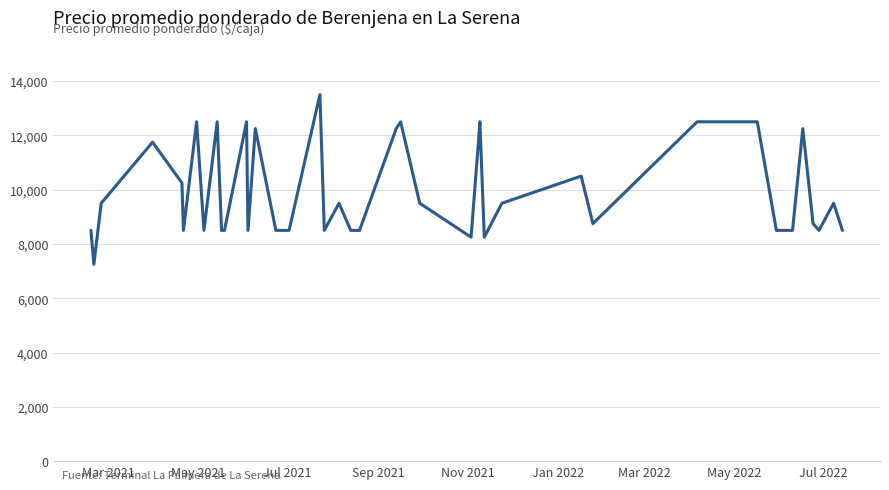

What is the difference between the maximum and minimum values?

6250